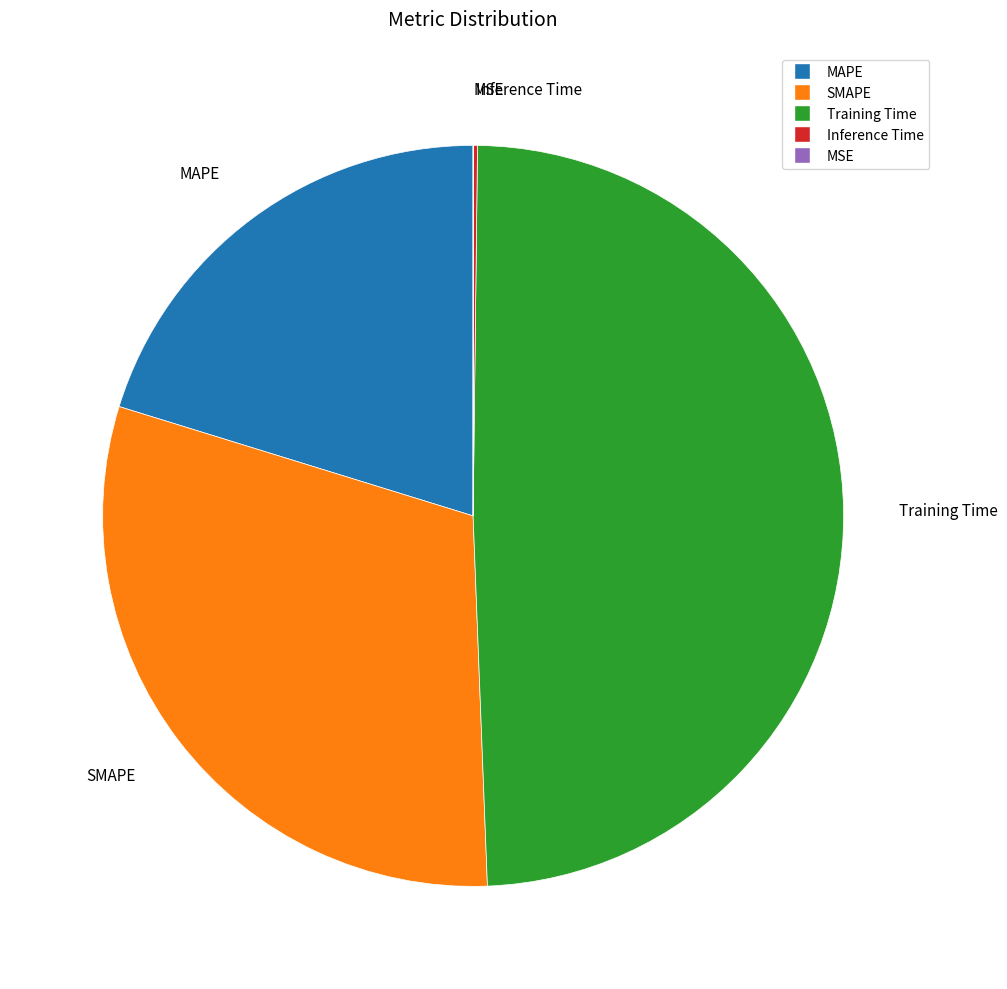

Which category has the biggest portion of the pie?

Training Time